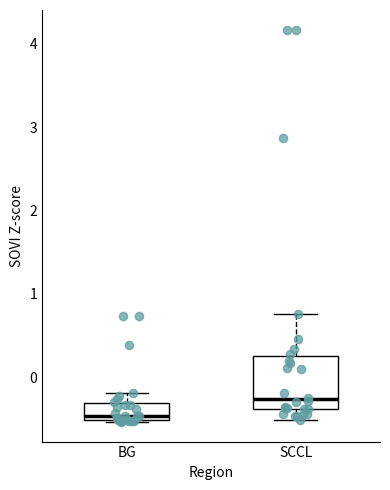

Which box is the tallest, from its lower edge to its upper edge?

SCCL